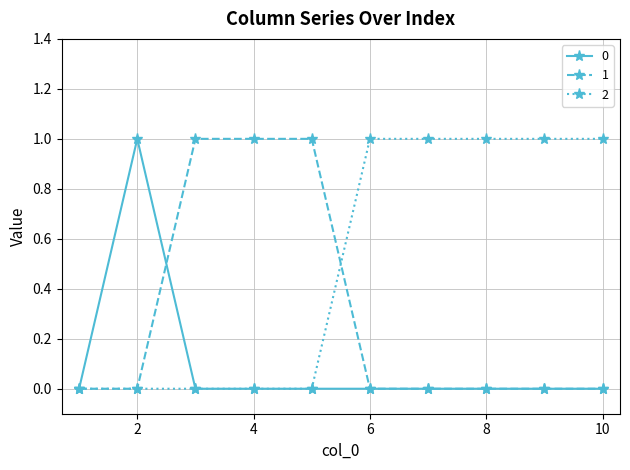

Is this an area chart (filled region under the line)?

No